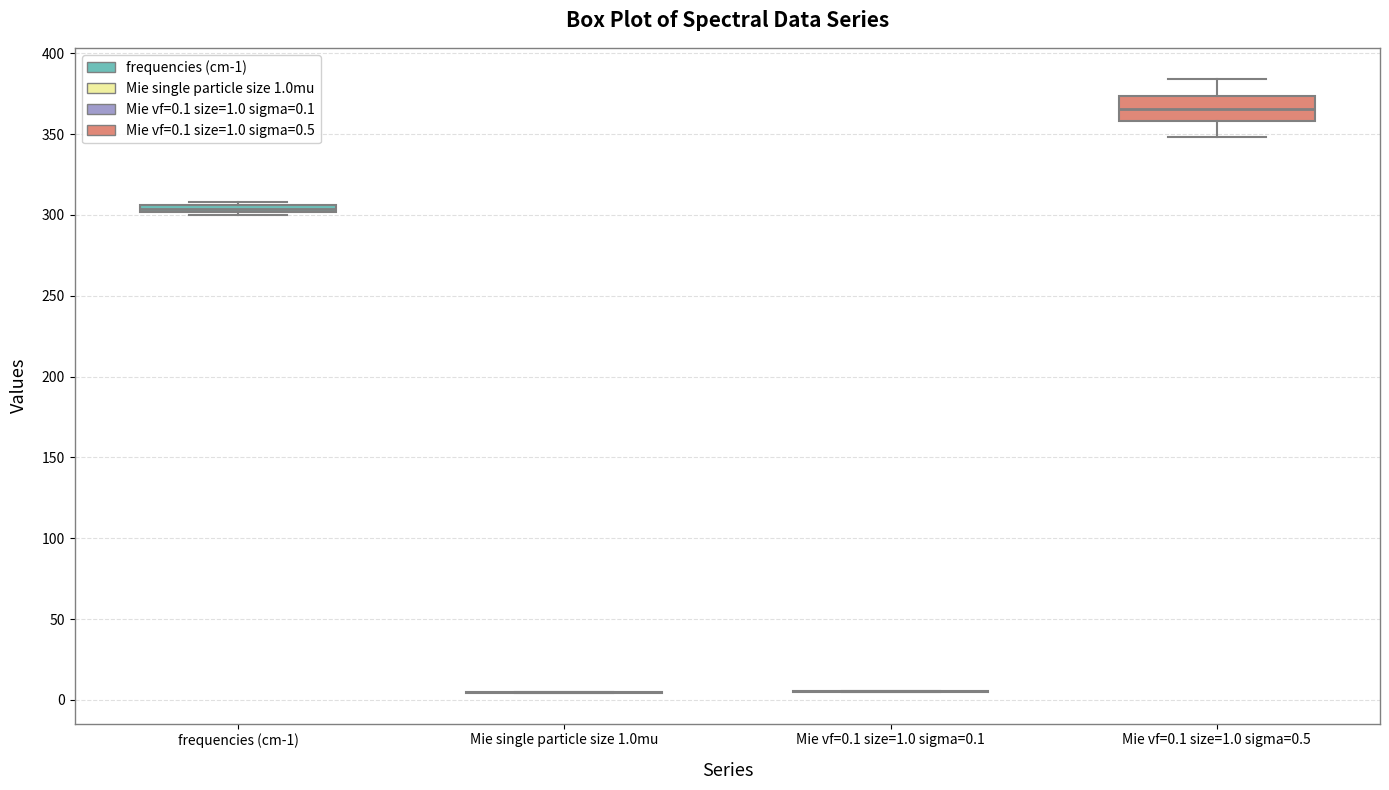

Which box is the tallest, from its lower edge to its upper edge?

Mie vf=0.1 size=1.0 sigma=0.5